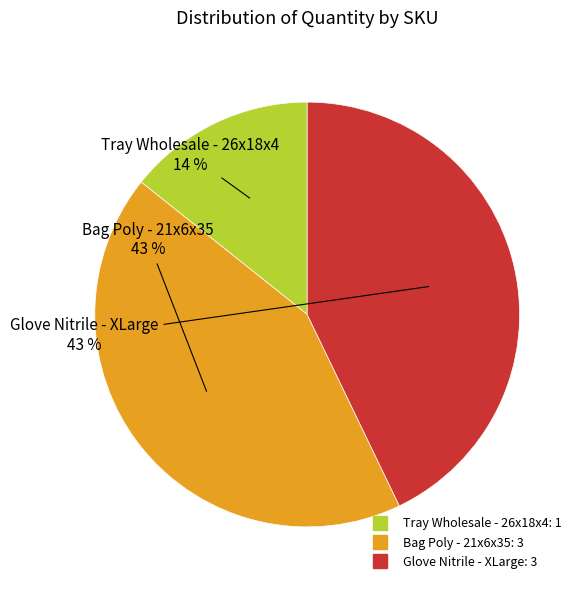

Count the number of slices in the pie.

3